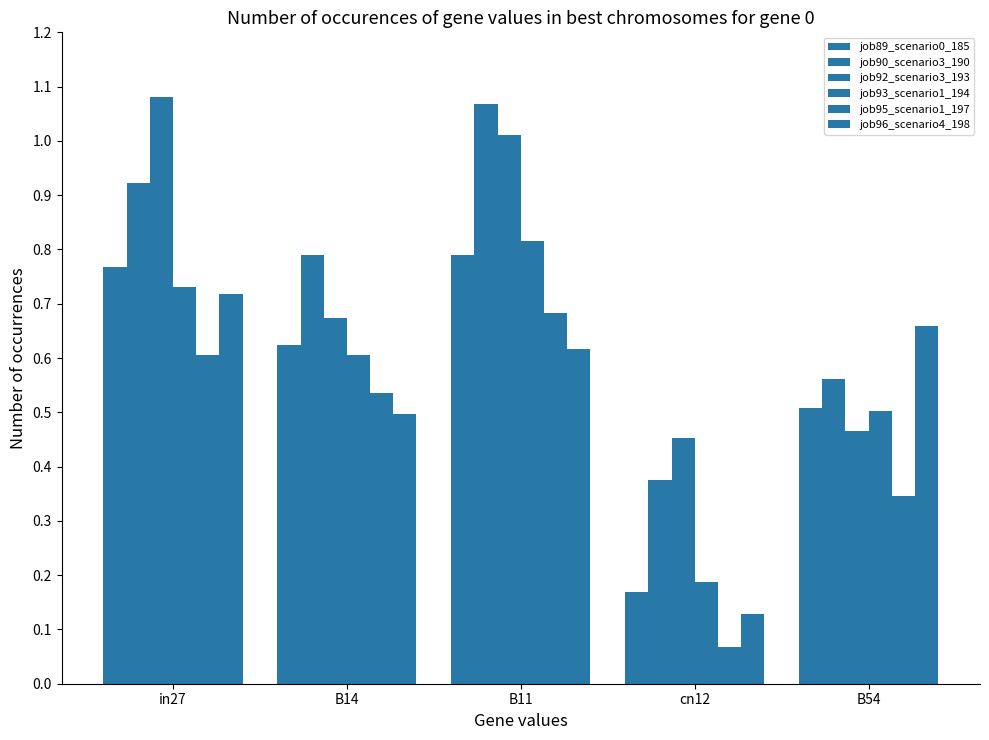

The job93_scenario1_194 series shows 0.5 at B54. True or false?

True